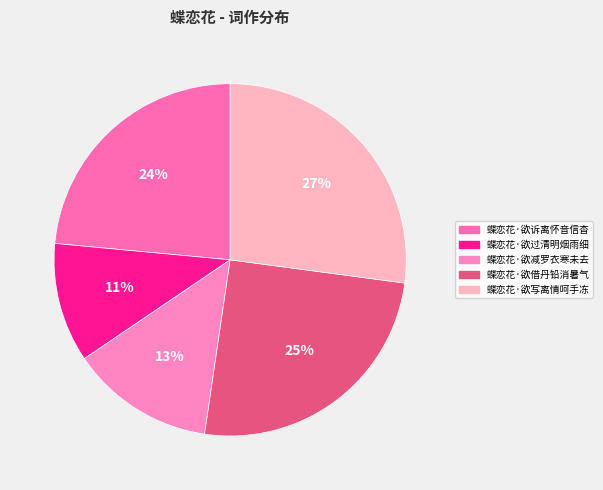

Does any single category account for the majority?

No